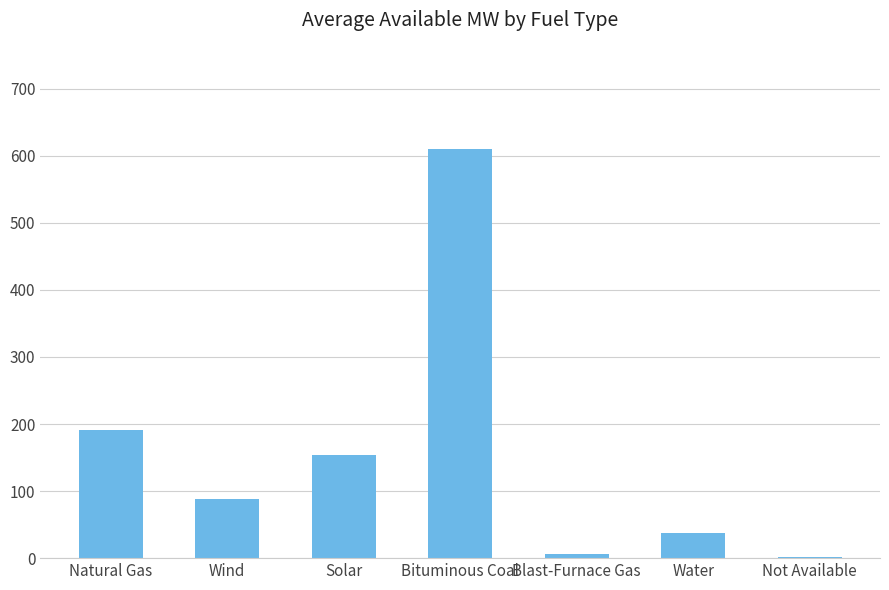

Reading left to right, list all the values displayed in this chart.

191.8	87.9	153.4	610.0	6.5	38.0	1.5